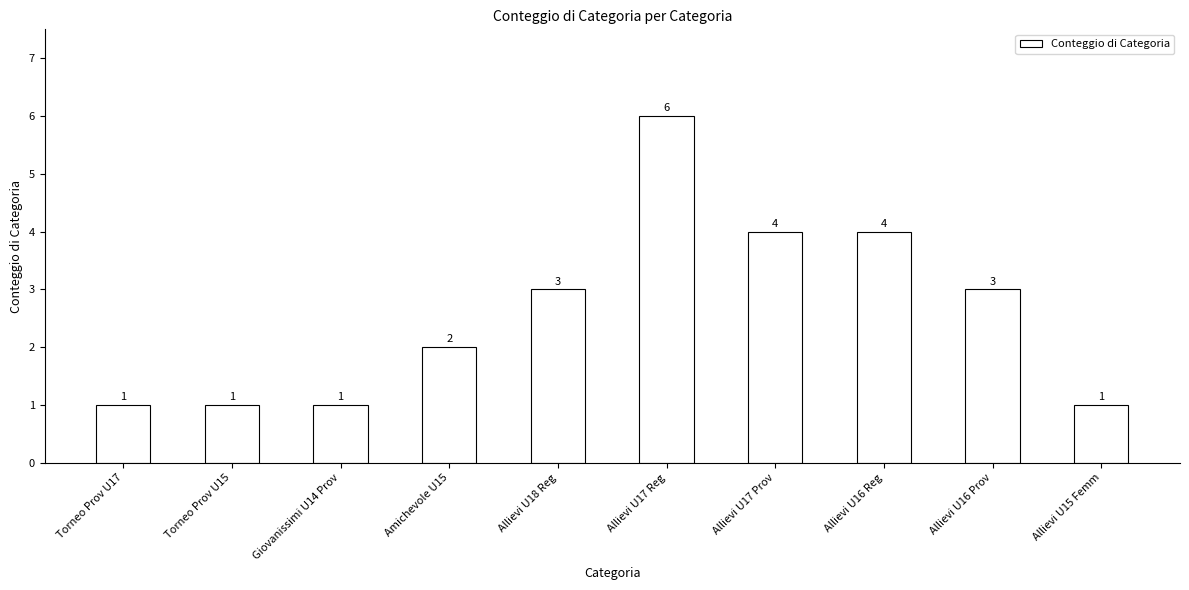

How many values are below 3?

5